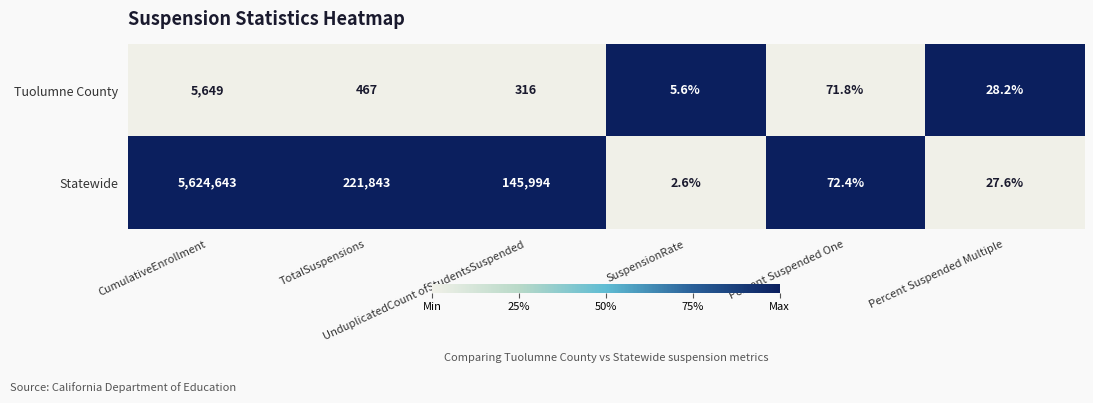

Count the number of categories in the chart.

6